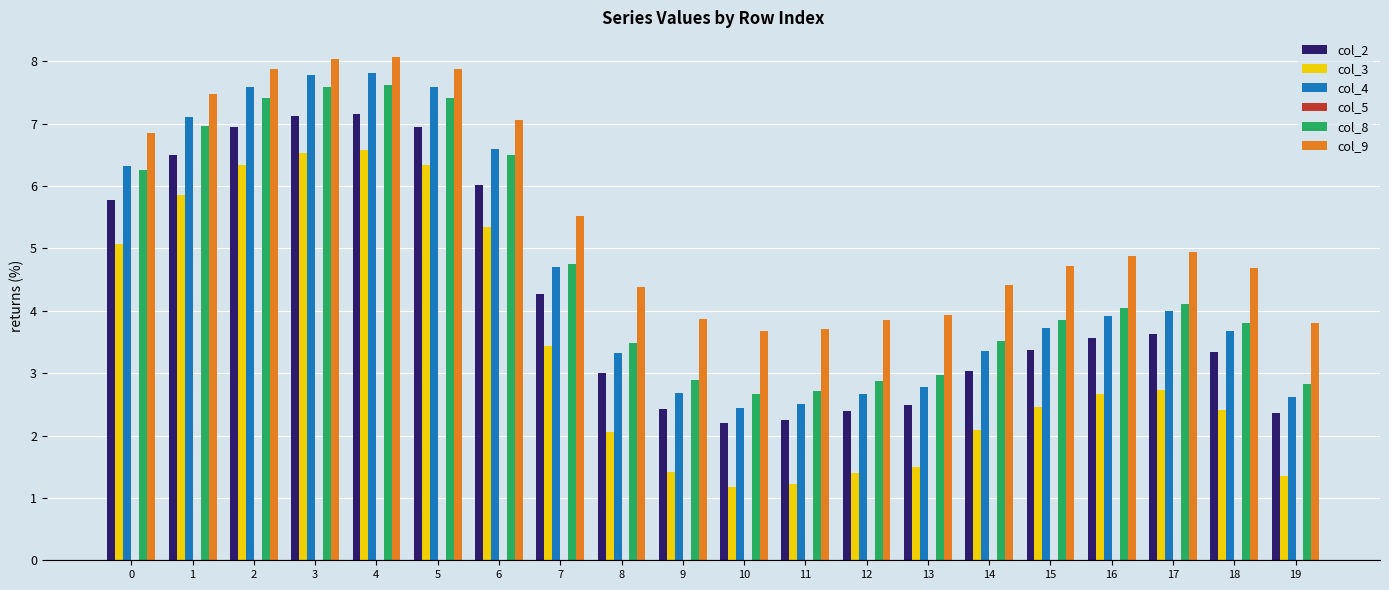

What is the total value across all series at 10?

12.2